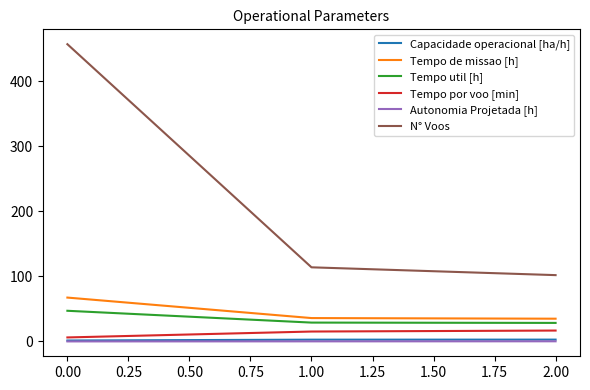

Is it true that N° Voos equals 457.0 at 0.00?

True